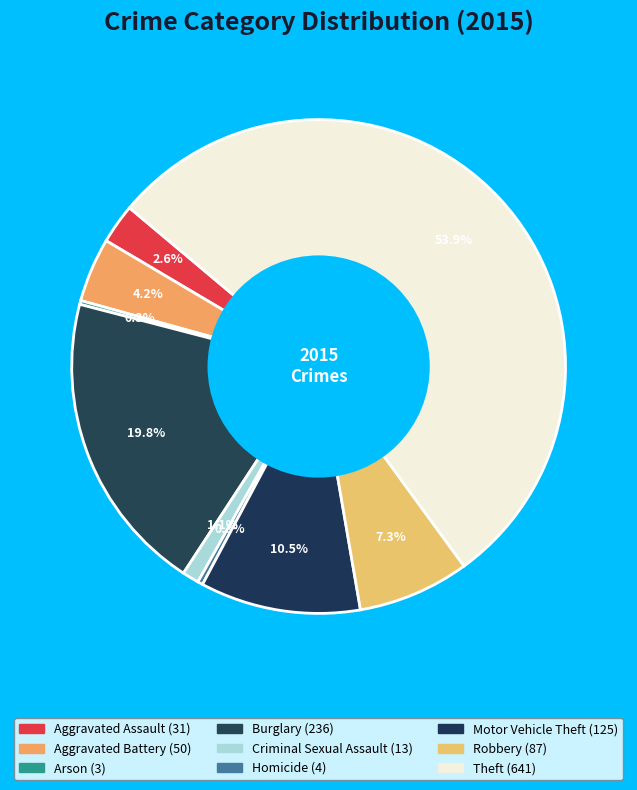

What percentage is the Aggravated Battery slice, to the nearest percent?

4%